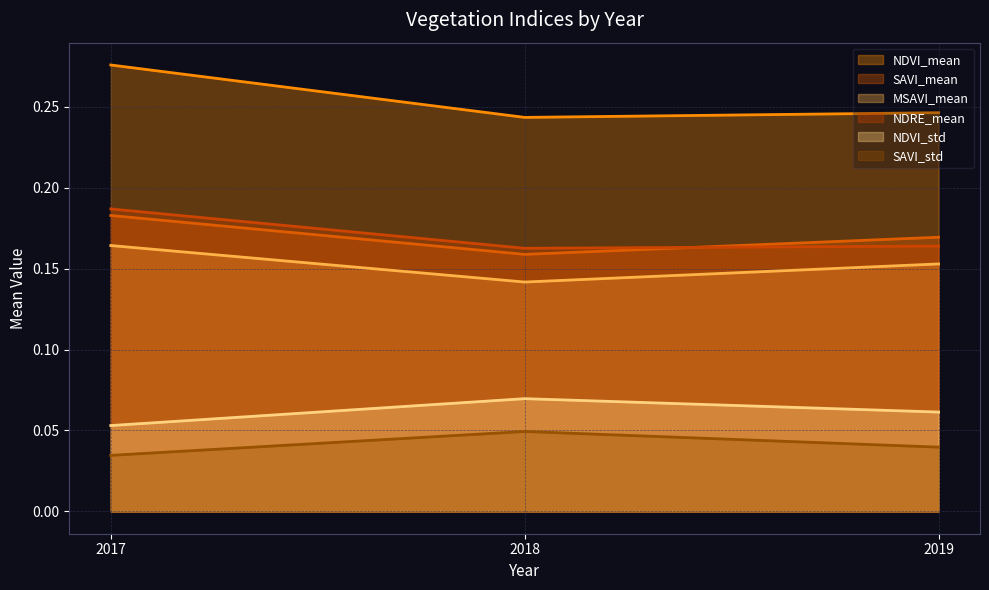

At which category is the sum across all series the highest?

2017